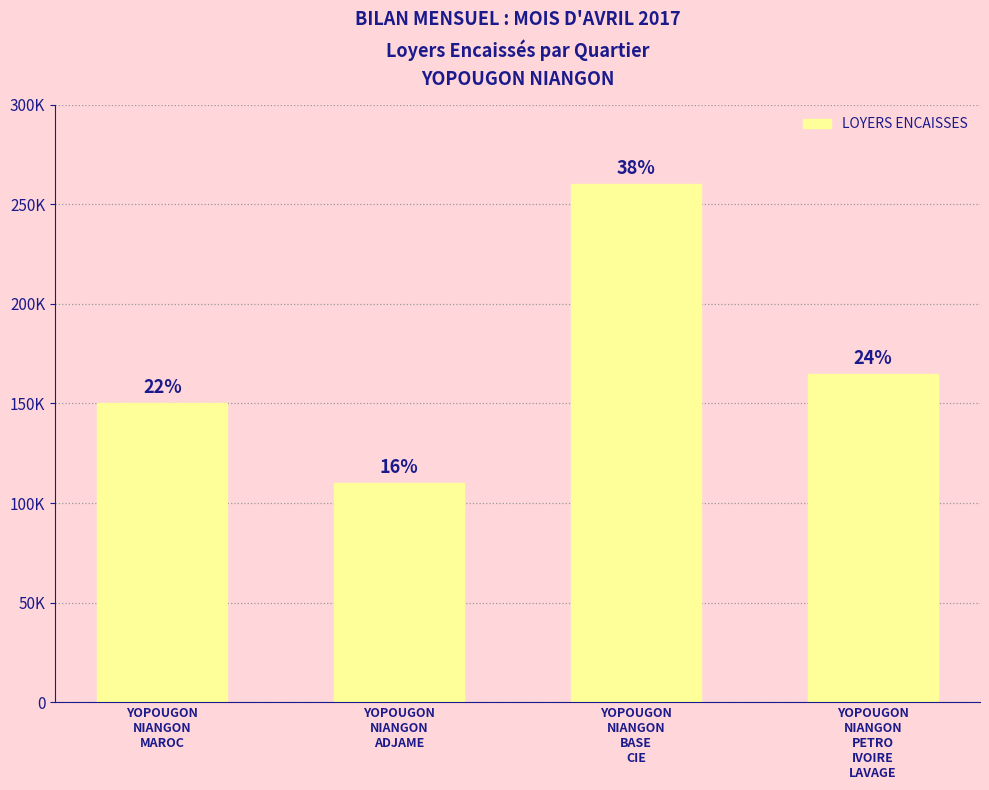

Which category has the highest value across all series?

YOPOUGON
NIANGON
BASE
CIE